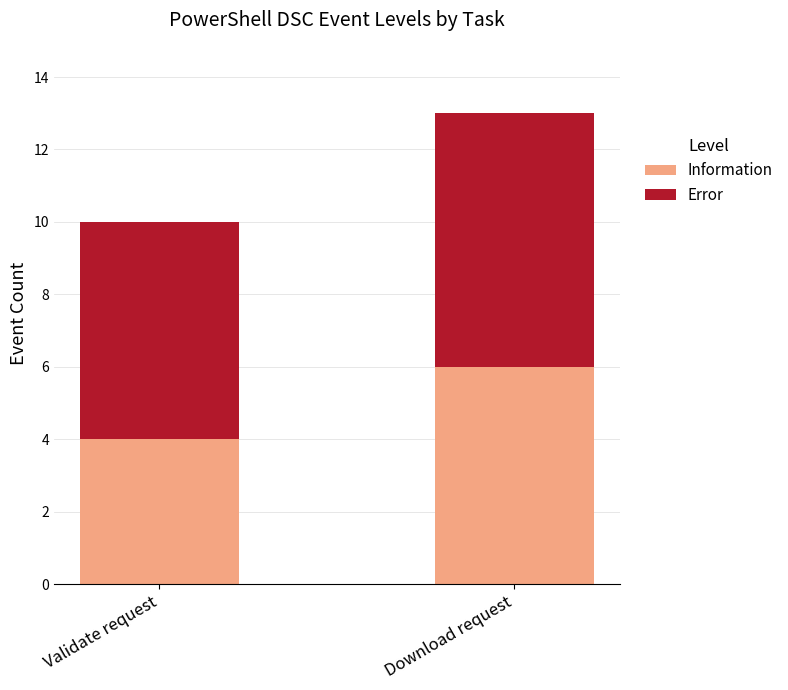

What is the sum of the Information values at Validate request and Download request?

10